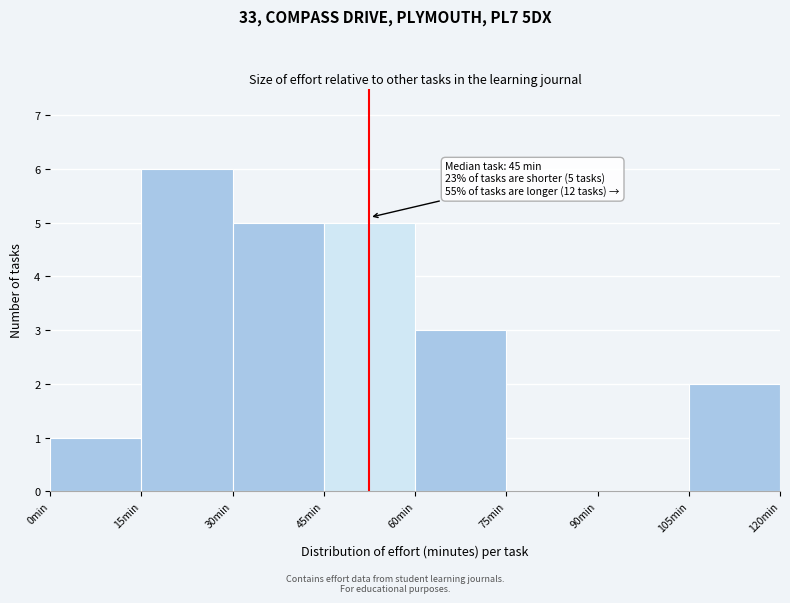

Which range on the x-axis has the tallest bar?

15 to 30